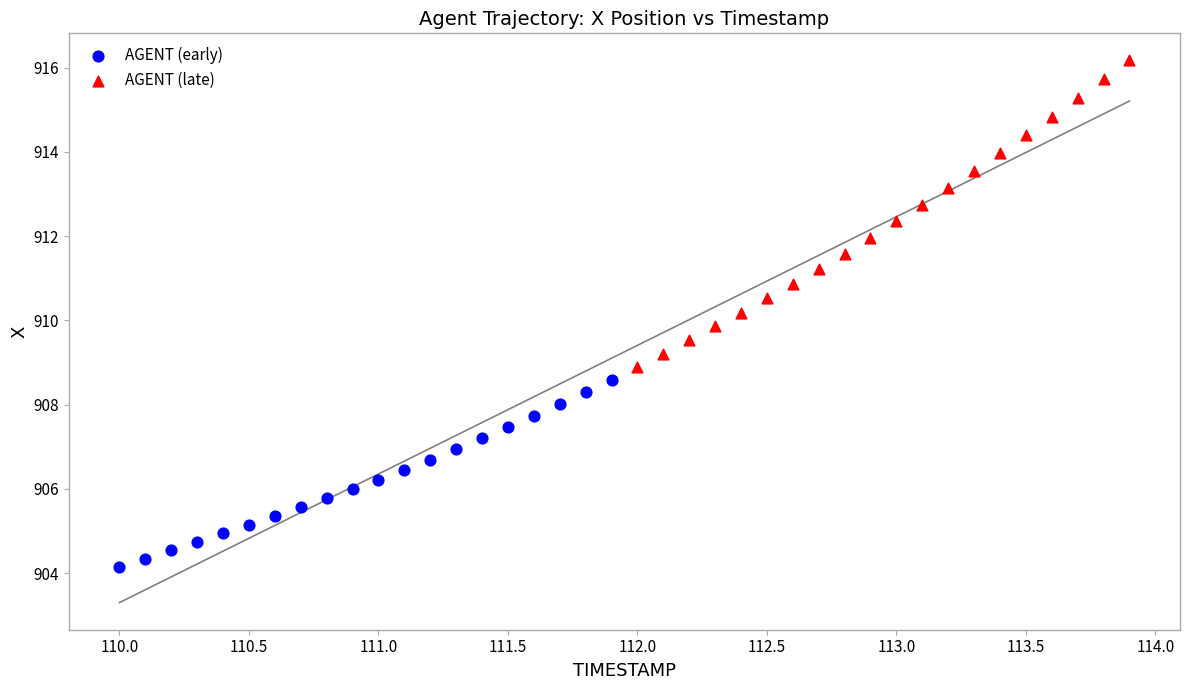

Which series reaches the minimum Y coordinate?

AGENT (early)